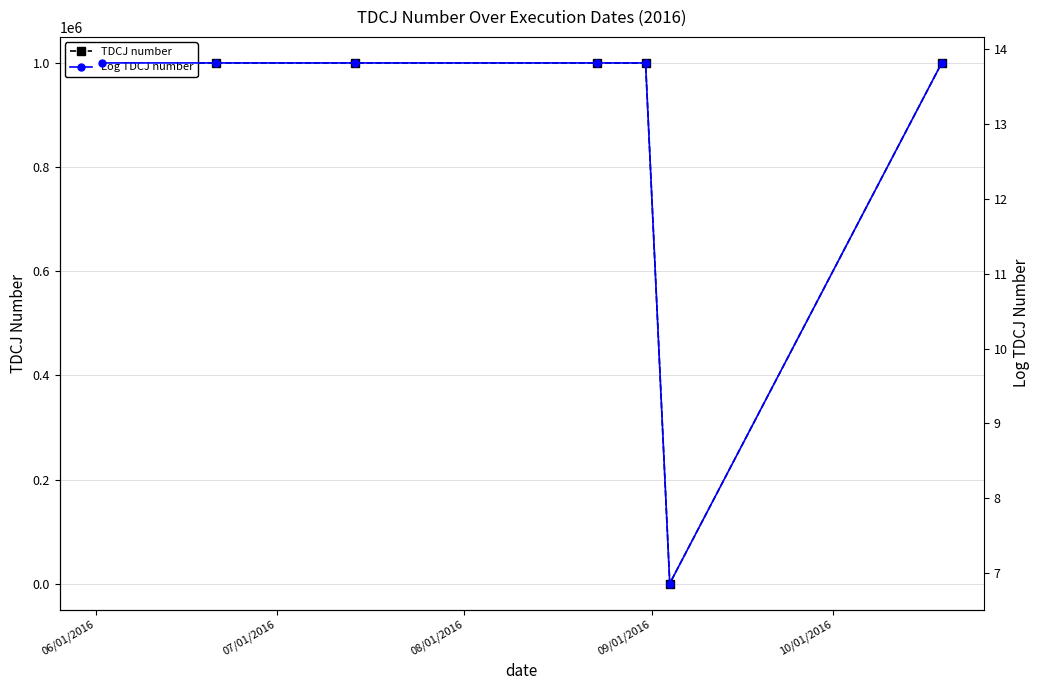

The TDCJ number series shows 523005.6 at 6. True or false?

False